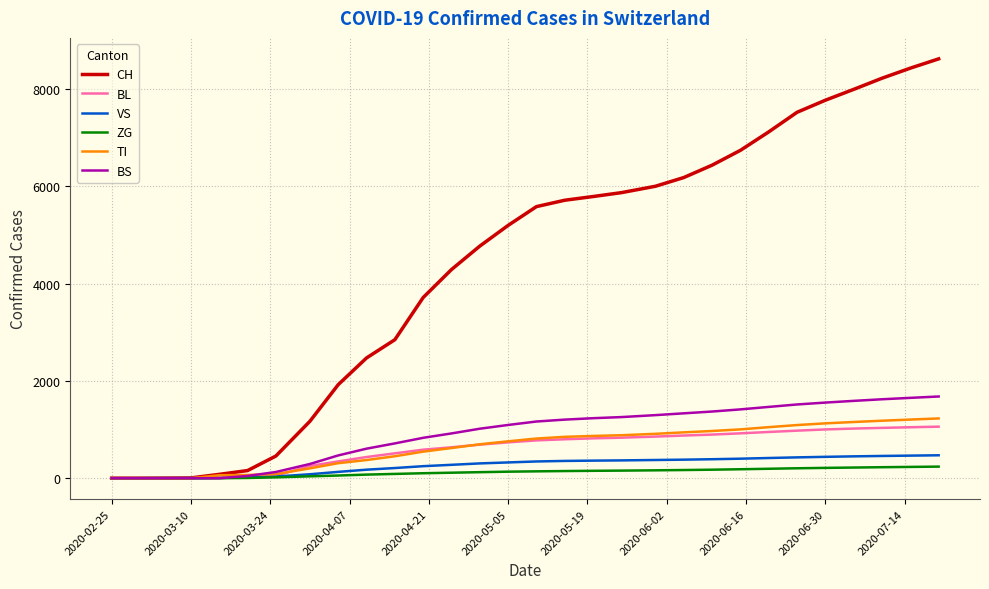

Which series has the largest range (max minus min)?

CH